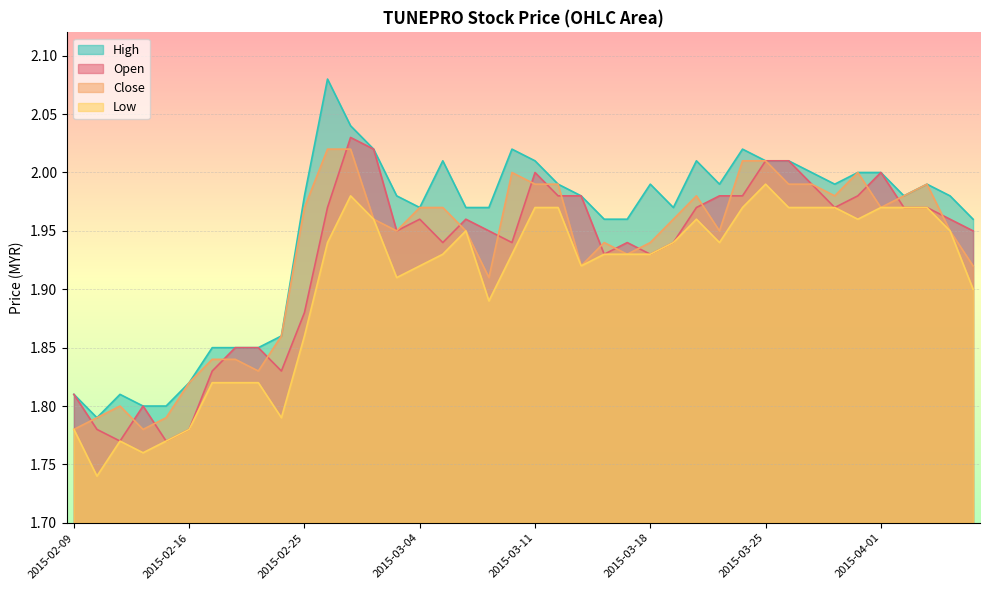

What is the maximum value for close?

2.0